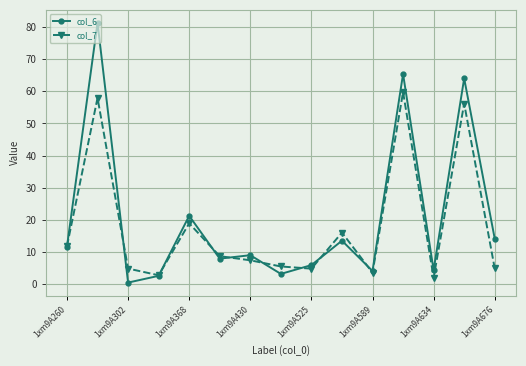

What is the value of the col_6 point at the 7th from the left?

8.9